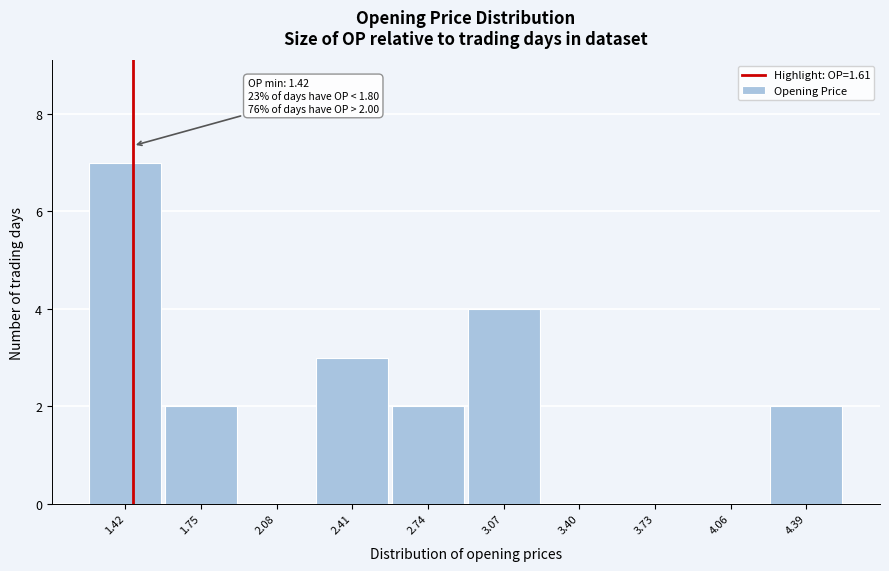

Reading left to right, list all the values displayed in this chart.

1.42=7	1.75=2	2.08=0	2.41=3	2.74=2	3.07=4	3.40=0	3.73=0	4.06=0	4.39=2